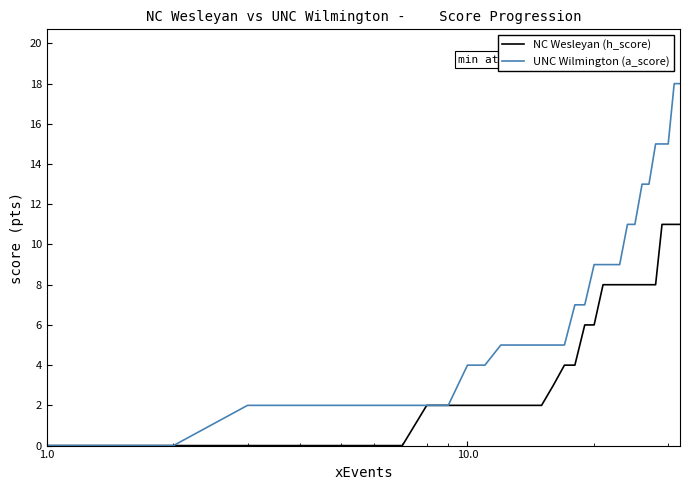

How many lines are shown in the chart?

2